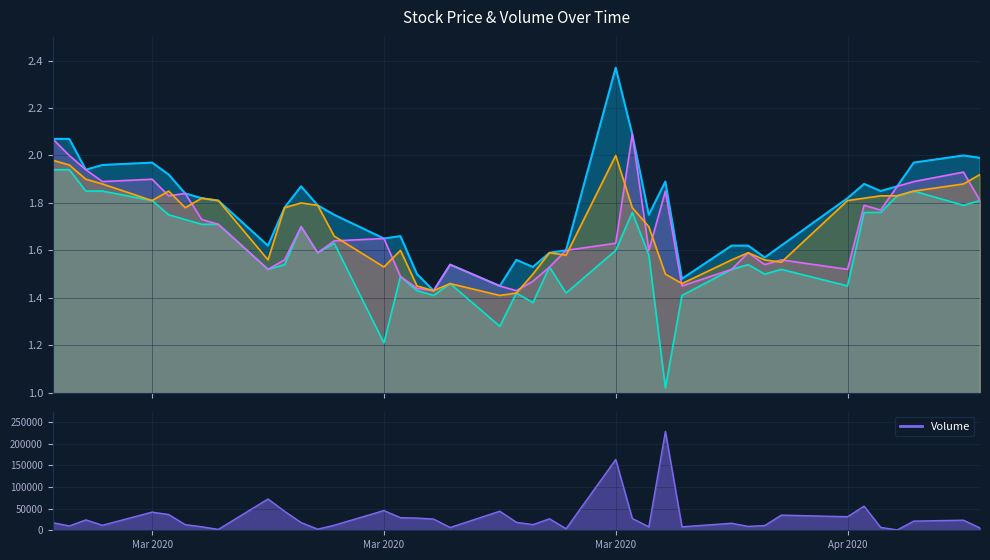

True or false: Close and High intersect in this chart.

False